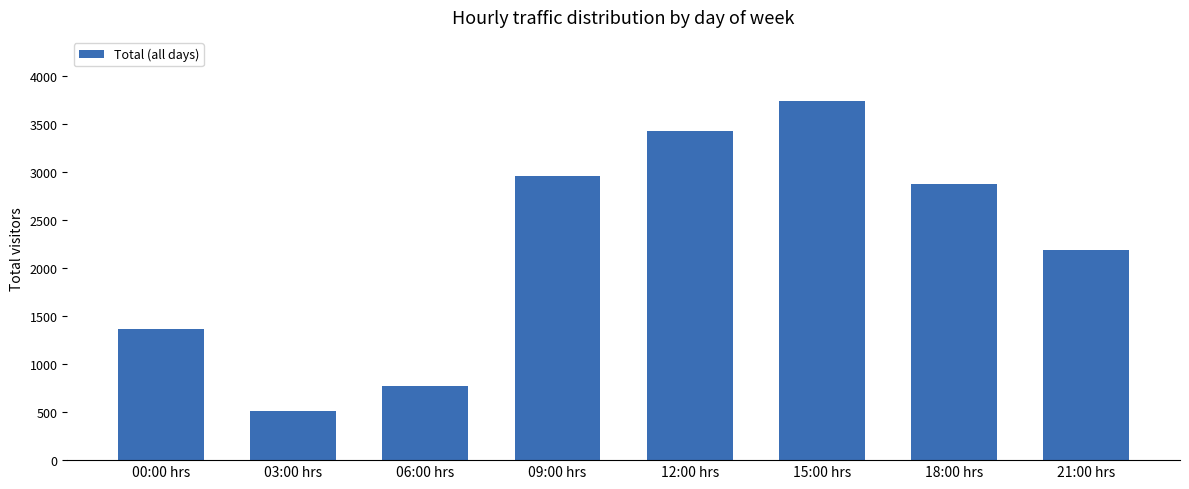

What is the label of the 5th bar from the right?

09:00 hrs